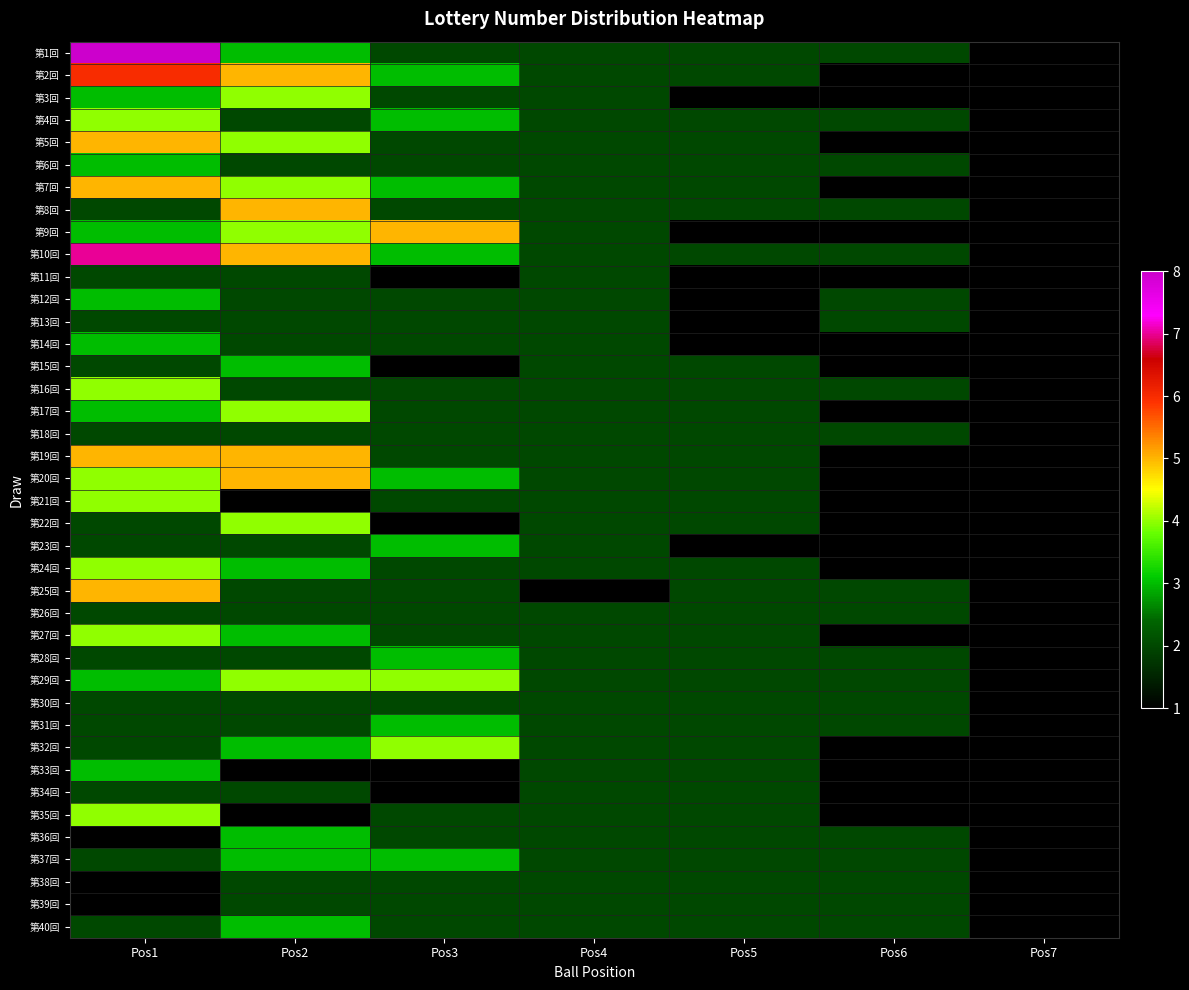

Reading left to right, list all the values displayed in this chart.

第1回: Pos1=8	Pos2=3	Pos3=2	Pos4=2	Pos5=2	Pos6=2	Pos7=1
第2回: Pos1=6	Pos2=5	Pos3=3	Pos4=2	Pos5=2	Pos6=1	Pos7=1
第3回: Pos1=3	Pos2=4	Pos3=2	Pos4=2	Pos5=1	Pos6=1	Pos7=1
第4回: Pos1=4	Pos2=2	Pos3=3	Pos4=2	Pos5=2	Pos6=2	Pos7=1
第5回: Pos1=5	Pos2=4	Pos3=2	Pos4=2	Pos5=2	Pos6=1	Pos7=1
第6回: Pos1=3	Pos2=2	Pos3=2	Pos4=2	Pos5=2	Pos6=2	Pos7=1
第7回: Pos1=5	Pos2=4	Pos3=3	Pos4=2	Pos5=2	Pos6=1	Pos7=1
第8回: Pos1=2	Pos2=5	Pos3=2	Pos4=2	Pos5=2	Pos6=2	Pos7=1
第9回: Pos1=3	Pos2=4	Pos3=5	Pos4=2	Pos5=1	Pos6=1	Pos7=1
第10回: Pos1=7	Pos2=5	Pos3=3	Pos4=2	Pos5=2	Pos6=2	Pos7=1
第11回: Pos1=2	Pos2=2	Pos3=1	Pos4=2	Pos5=1	Pos6=1	Pos7=1
第12回: Pos1=3	Pos2=2	Pos3=2	Pos4=2	Pos5=1	Pos6=2	Pos7=1
第13回: Pos1=2	Pos2=2	Pos3=2	Pos4=2	Pos5=1	Pos6=2	Pos7=1
第14回: Pos1=3	Pos2=2	Pos3=2	Pos4=2	Pos5=1	Pos6=1	Pos7=1
第15回: Pos1=2	Pos2=3	Pos3=1	Pos4=2	Pos5=2	Pos6=1	Pos7=1
第16回: Pos1=4	Pos2=2	Pos3=2	Pos4=2	Pos5=2	Pos6=2	Pos7=1
第17回: Pos1=3	Pos2=4	Pos3=2	Pos4=2	Pos5=2	Pos6=1	Pos7=1
第18回: Pos1=2	Pos2=2	Pos3=2	Pos4=2	Pos5=2	Pos6=2	Pos7=1
第19回: Pos1=5	Pos2=5	Pos3=2	Pos4=2	Pos5=2	Pos6=1	Pos7=1
第20回: Pos1=4	Pos2=5	Pos3=3	Pos4=2	Pos5=2	Pos6=1	Pos7=1
第21回: Pos1=4	Pos2=1	Pos3=2	Pos4=2	Pos5=2	Pos6=1	Pos7=1
第22回: Pos1=2	Pos2=4	Pos3=1	Pos4=2	Pos5=2	Pos6=1	Pos7=1
第23回: Pos1=2	Pos2=2	Pos3=3	Pos4=2	Pos5=1	Pos6=1	Pos7=1
第24回: Pos1=4	Pos2=3	Pos3=2	Pos4=2	Pos5=2	Pos6=1	Pos7=1
第25回: Pos1=5	Pos2=2	Pos3=2	Pos4=1	Pos5=2	Pos6=2	Pos7=1
第26回: Pos1=2	Pos2=2	Pos3=2	Pos4=2	Pos5=2	Pos6=2	Pos7=1
第27回: Pos1=4	Pos2=3	Pos3=2	Pos4=2	Pos5=2	Pos6=1	Pos7=1
第28回: Pos1=2	Pos2=2	Pos3=3	Pos4=2	Pos5=2	Pos6=2	Pos7=1
第29回: Pos1=3	Pos2=4	Pos3=4	Pos4=2	Pos5=2	Pos6=2	Pos7=1
第30回: Pos1=2	Pos2=2	Pos3=2	Pos4=2	Pos5=2	Pos6=2	Pos7=1
第31回: Pos1=2	Pos2=2	Pos3=3	Pos4=2	Pos5=2	Pos6=2	Pos7=1
第32回: Pos1=2	Pos2=3	Pos3=4	Pos4=2	Pos5=2	Pos6=1	Pos7=1
第33回: Pos1=3	Pos2=1	Pos3=1	Pos4=2	Pos5=2	Pos6=1	Pos7=1
第34回: Pos1=2	Pos2=2	Pos3=1	Pos4=2	Pos5=2	Pos6=1	Pos7=1
第35回: Pos1=4	Pos2=1	Pos3=2	Pos4=2	Pos5=2	Pos6=1	Pos7=1
第36回: Pos1=1	Pos2=3	Pos3=2	Pos4=2	Pos5=2	Pos6=2	Pos7=1
第37回: Pos1=2	Pos2=3	Pos3=3	Pos4=2	Pos5=2	Pos6=2	Pos7=1
第38回: Pos1=1	Pos2=2	Pos3=2	Pos4=2	Pos5=2	Pos6=2	Pos7=1
第39回: Pos1=1	Pos2=2	Pos3=2	Pos4=2	Pos5=2	Pos6=2	Pos7=1
第40回: Pos1=2	Pos2=3	Pos3=2	Pos4=2	Pos5=2	Pos6=2	Pos7=1